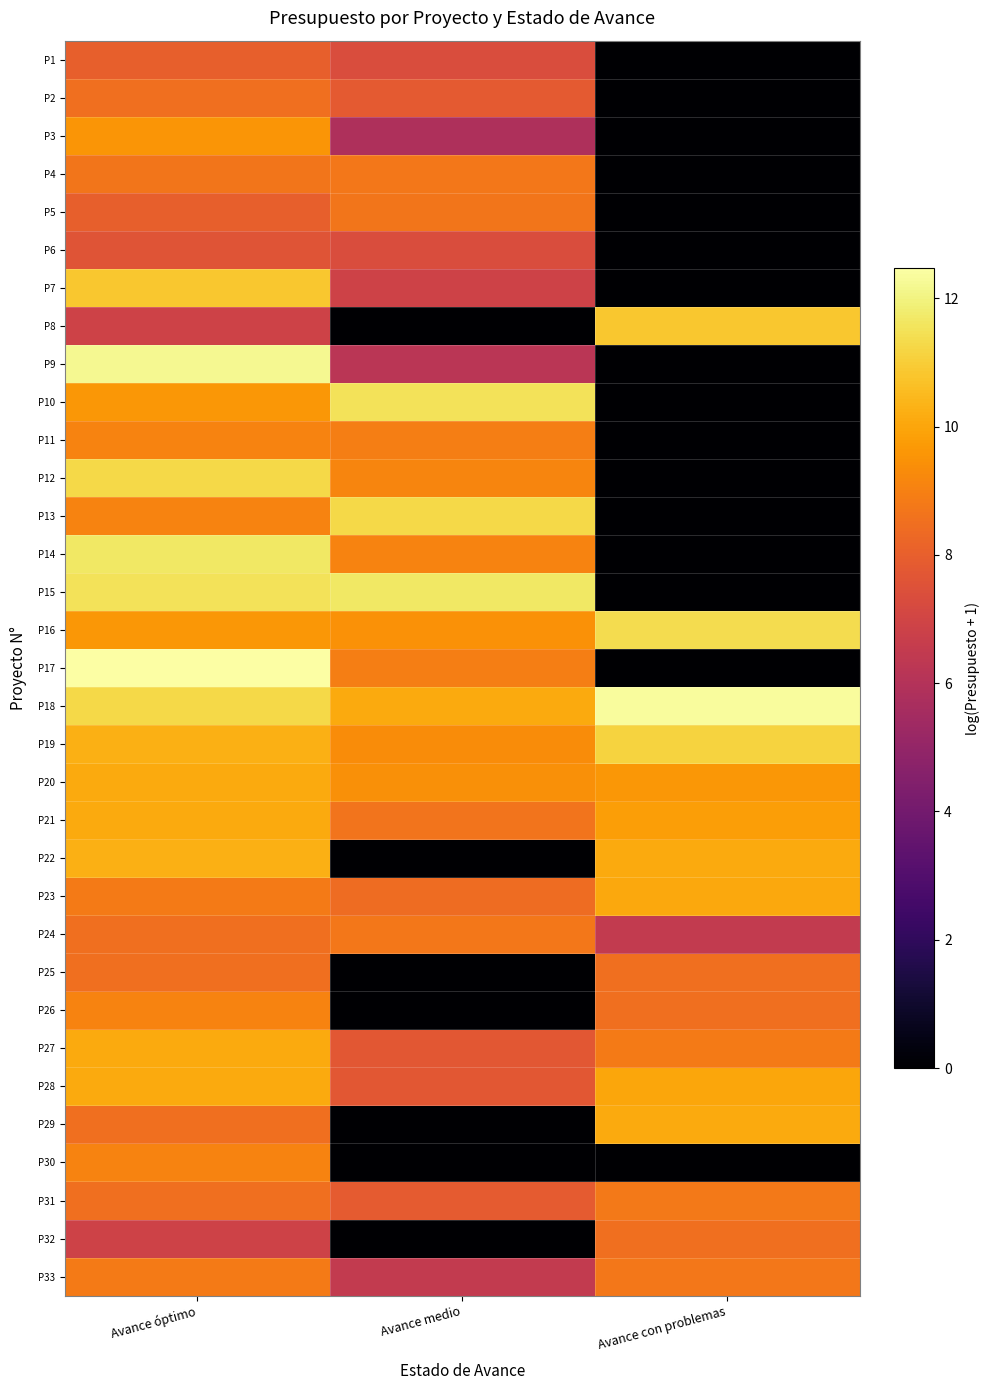

How many categories are shown in the chart?

3